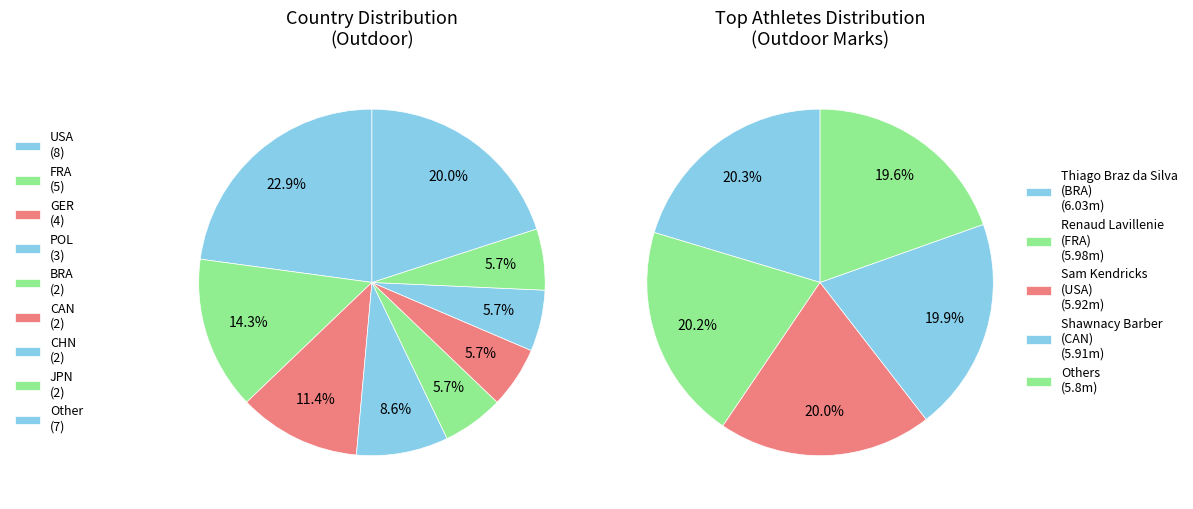

How many segments does this pie chart have?

9